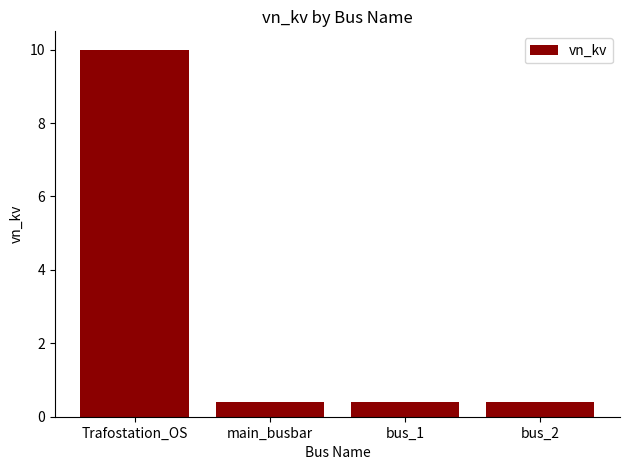

What is the label of the 2nd bar from the left?

main_busbar